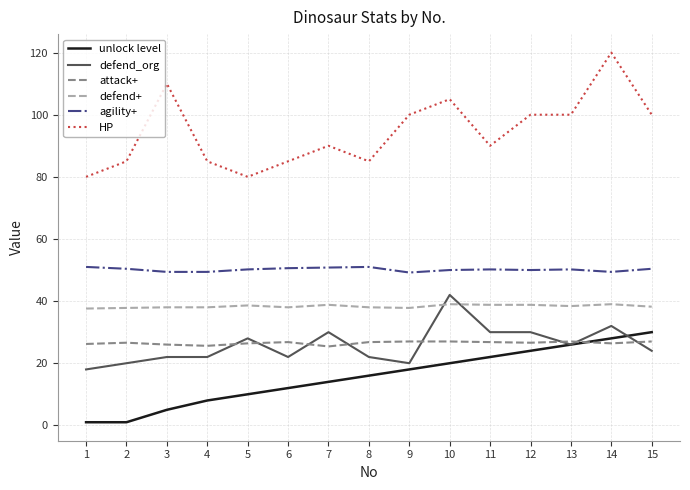

Which series has the largest range (max minus min)?

HP